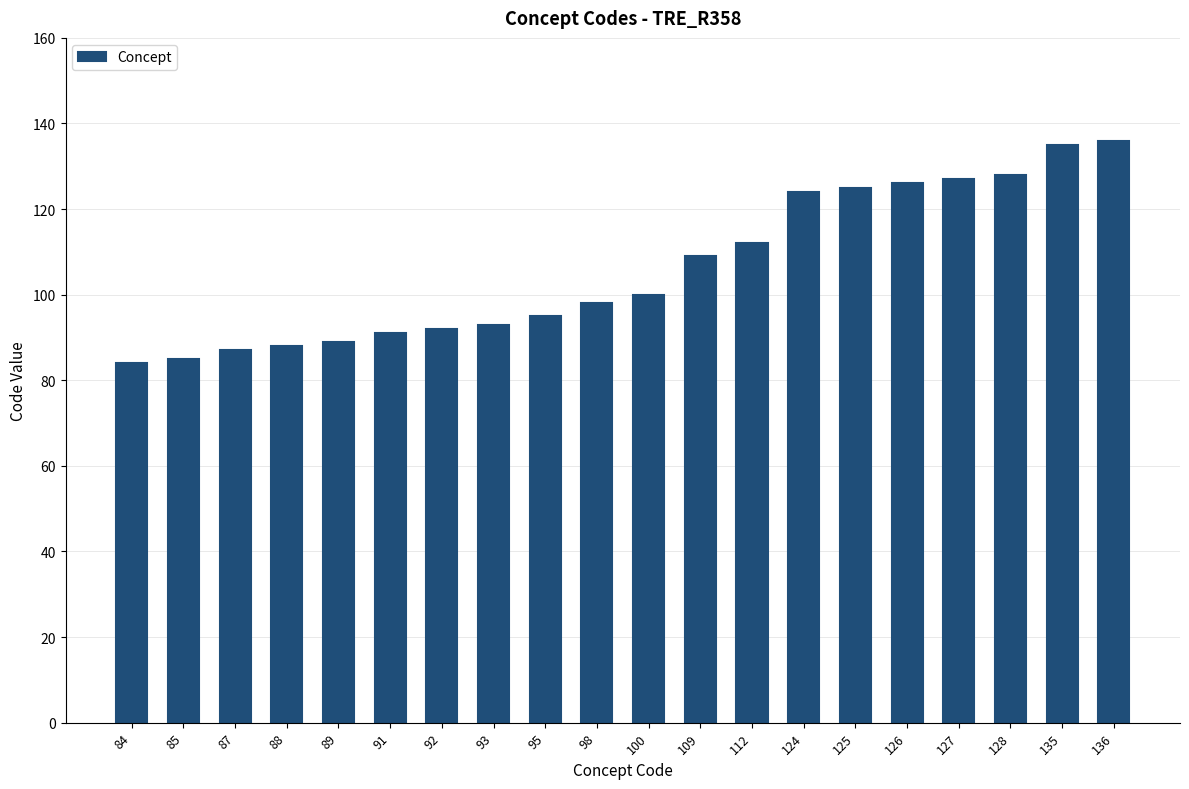

What is the difference between the maximum and second lowest values?

51